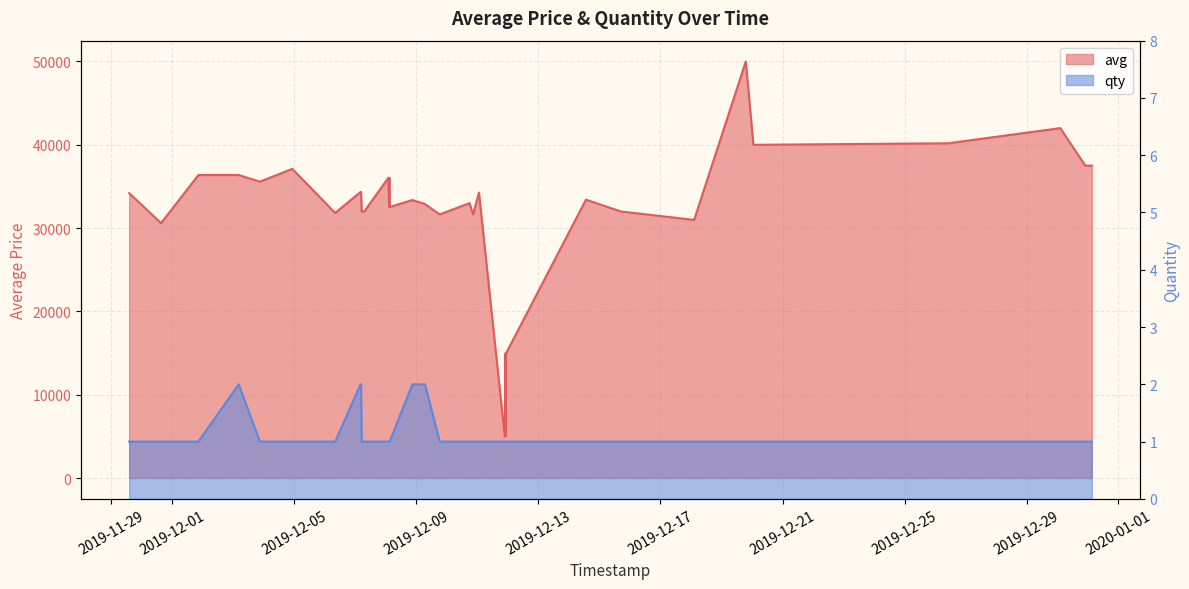

Count the qty values in the range 1 to 2.

40